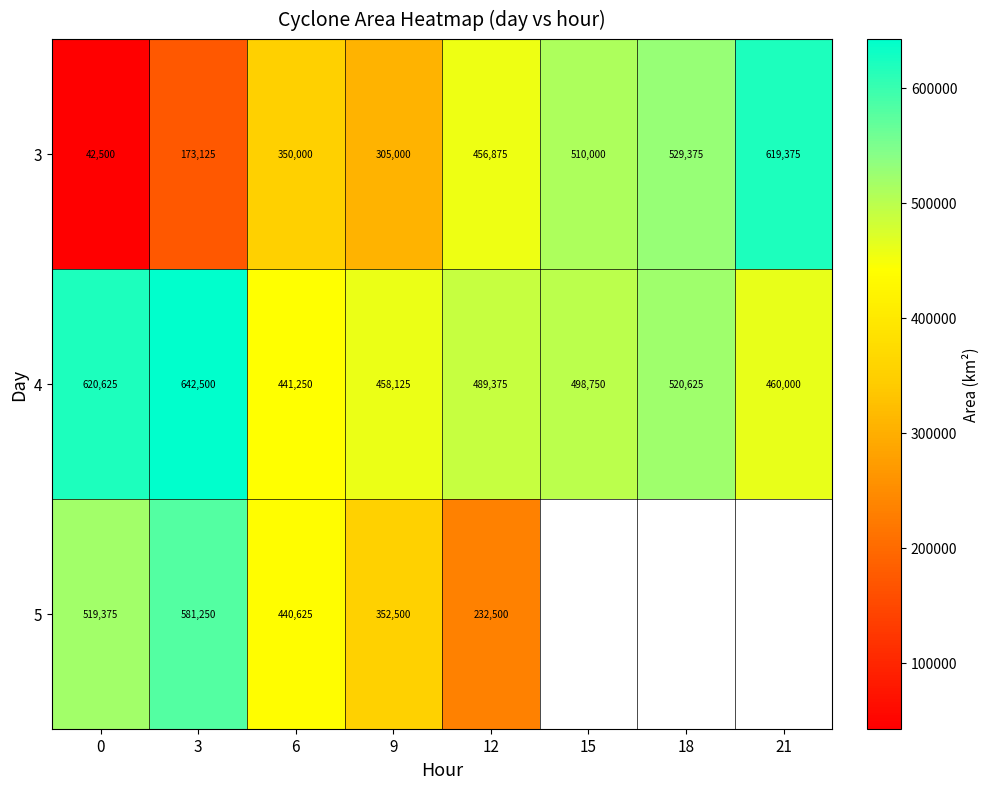

At 3, list the series in order from largest to smallest.

4, 5, 3